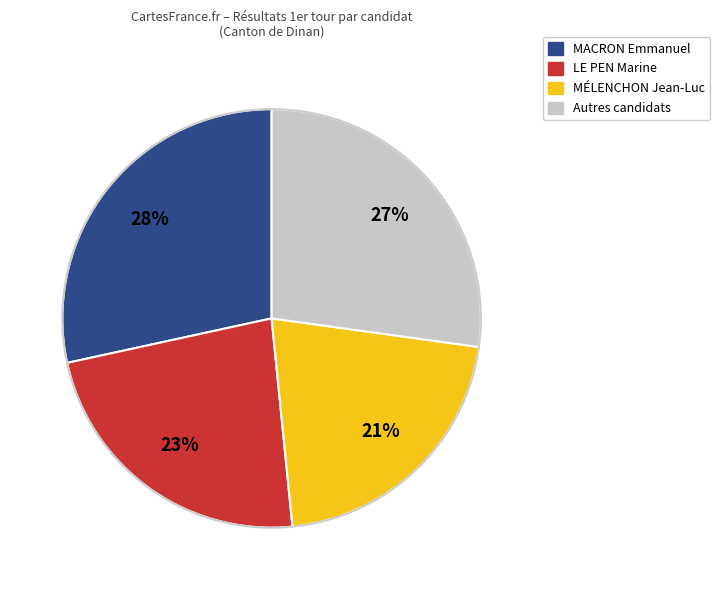

Is there a majority slice in this chart?

No